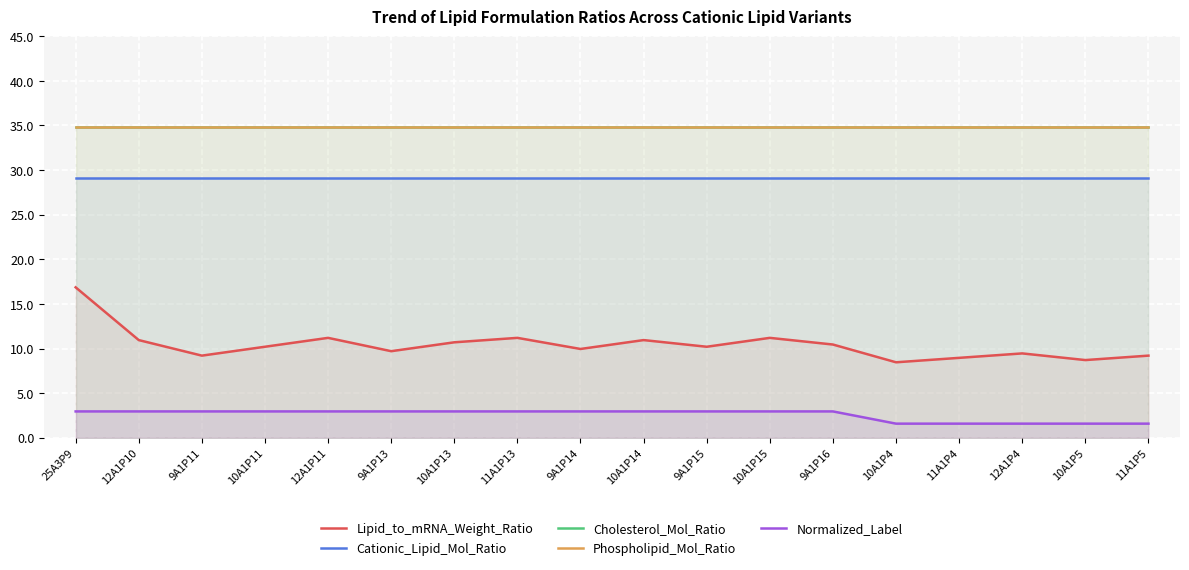

Rank the series by their maximum value, from lowest to highest.

Normalized_Label, Lipid_to_mRNA_Weight_Ratio, Cationic_Lipid_Mol_Ratio, Cholesterol_Mol_Ratio, Phospholipid_Mol_Ratio